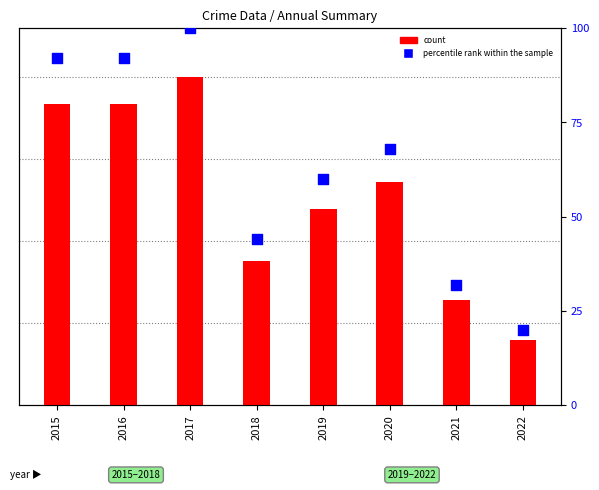

Which series contains the highest Y value?

percentile rank within the sample